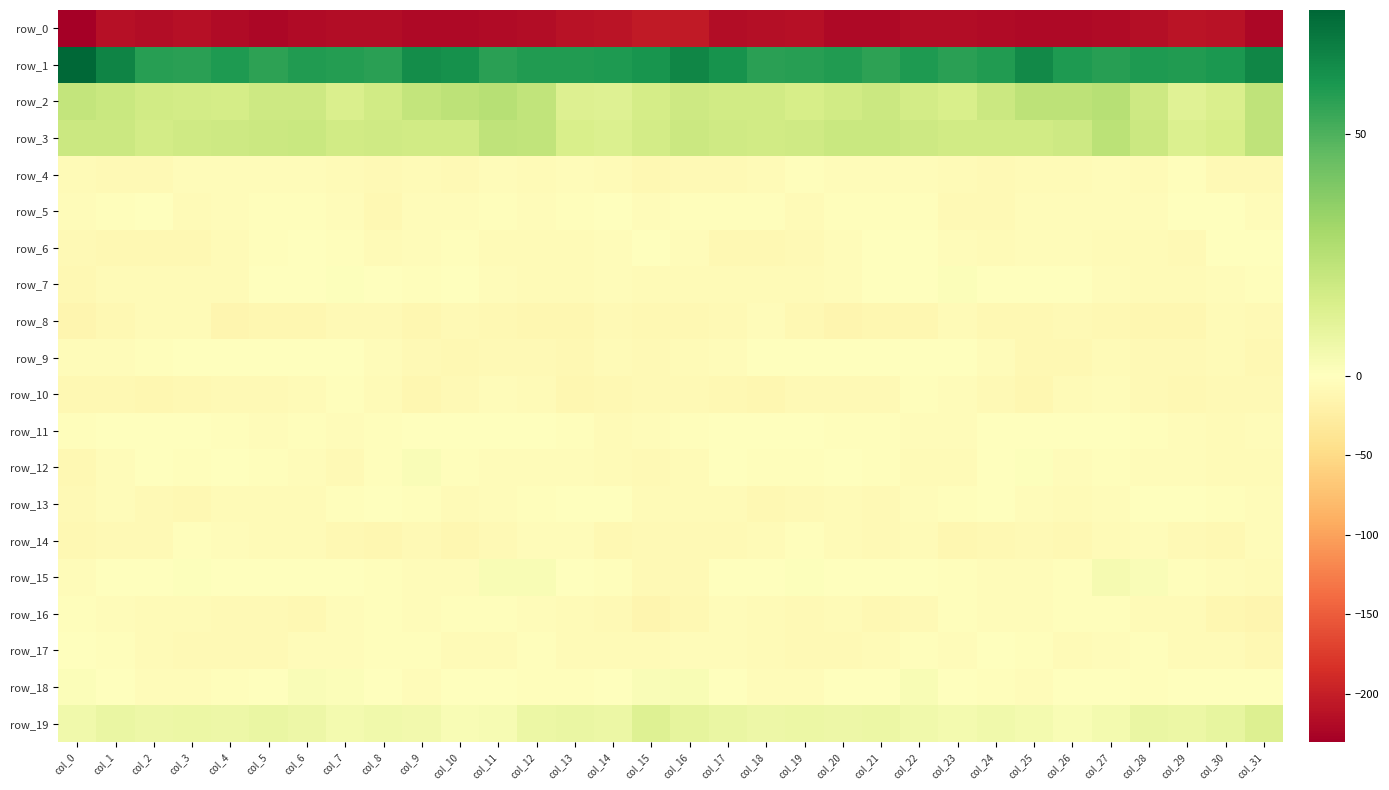

Is the value of row_0 at col_31 greater than the value of row_19 at col_30?

No